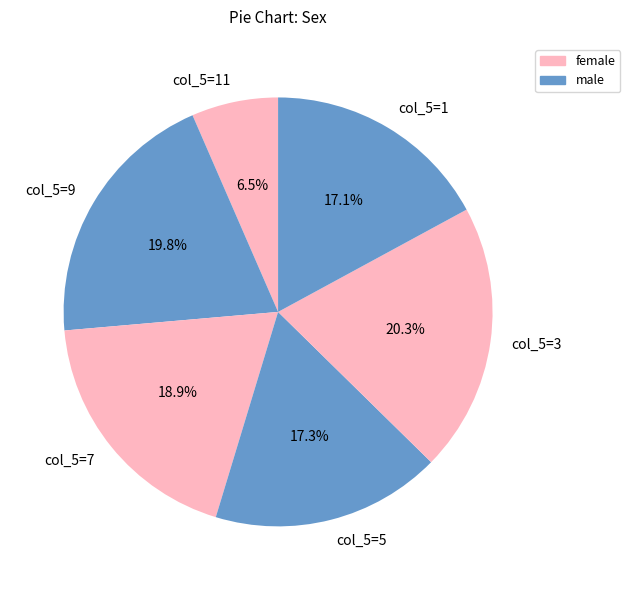

Which slice is the smallest?

col_5=11